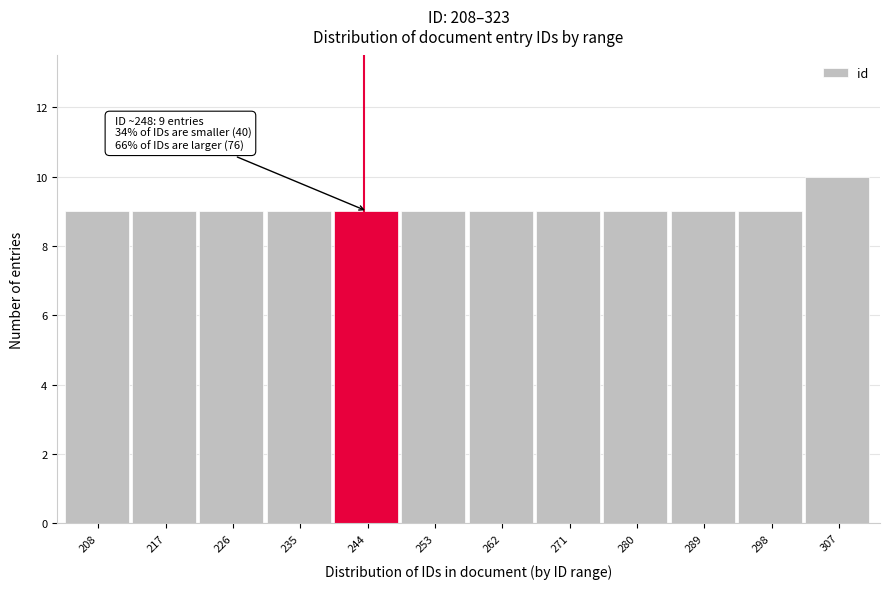

Reading left to right, transcribe all the data shown in this chart.

208=9	217=9	226=9	235=9	244=9	253=9	262=9	271=9	280=9	289=9	298=9	307=10